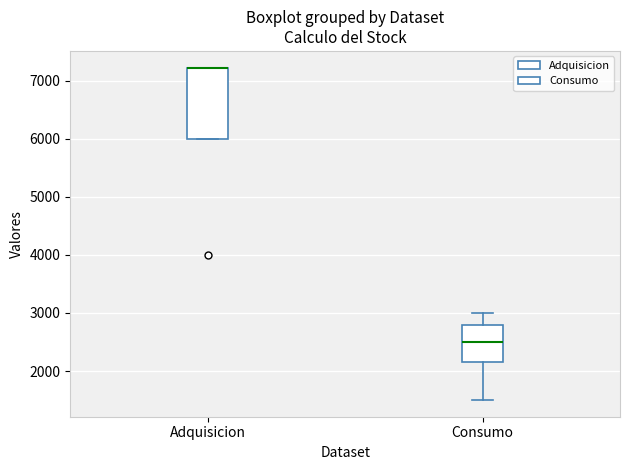

Reading left to right, read every box against the y-axis: the position of its median line, the range the box covers, and the ends of its whiskers. The values are not printed on the chart, so give them approximately, as read against the axis.

Adquisicion: median 7200 (drawn on the box's upper edge), box 6000 to 7200, whiskers 6000 to 7200
Consumo: median 2500, box 2200 to 2800, whiskers 1500 to 3000